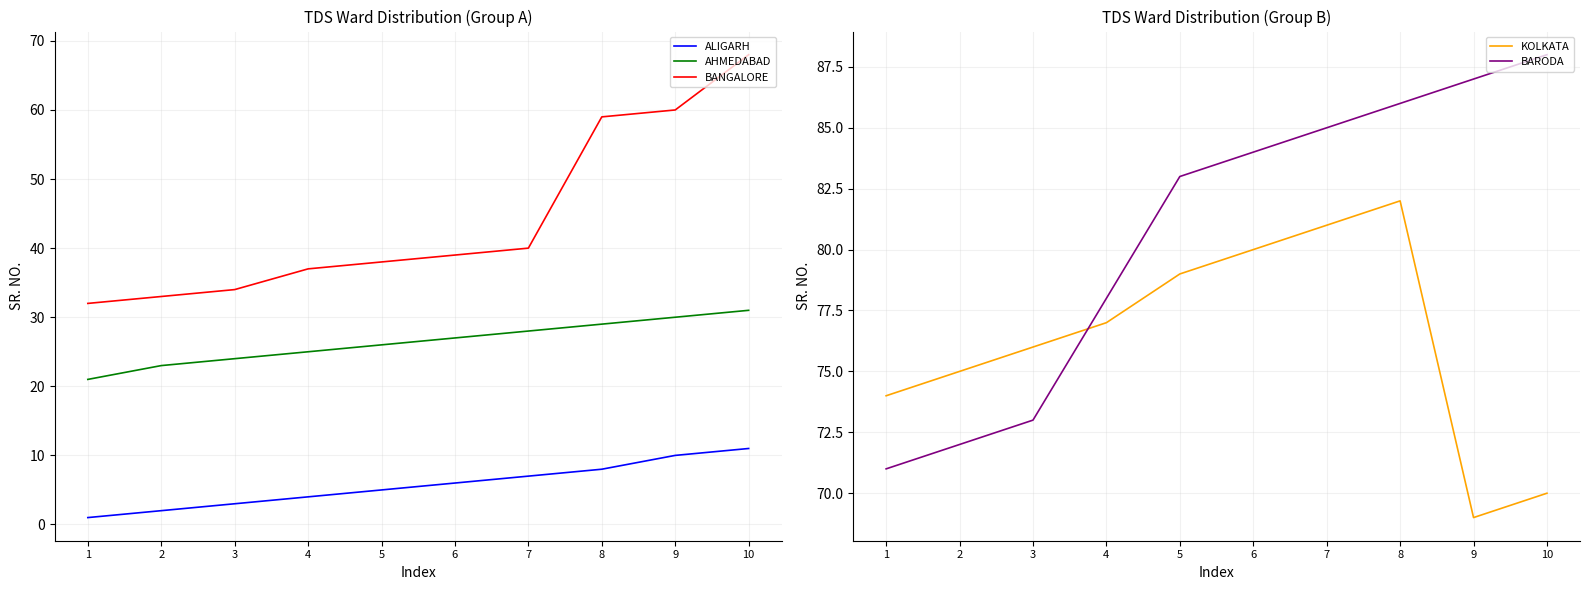

At which label is AHMEDABAD closest to 26?

5